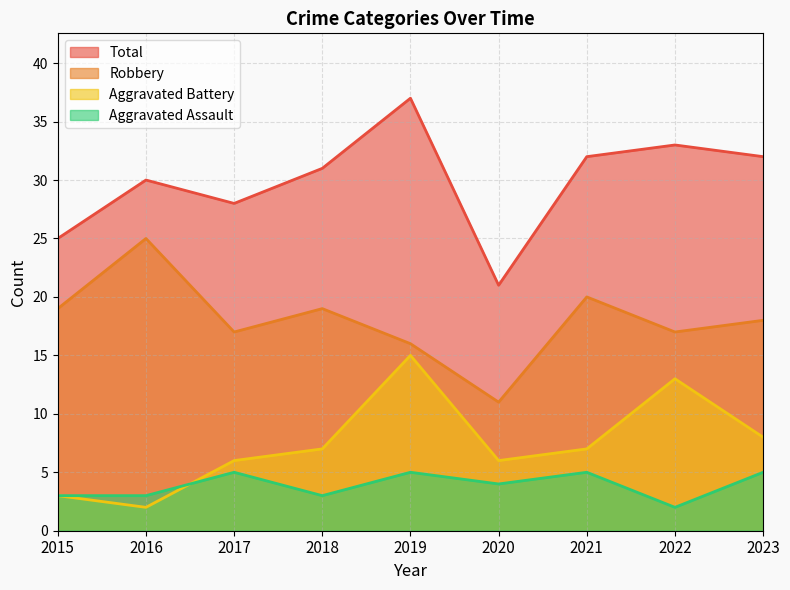

What is the smallest value displayed?

2